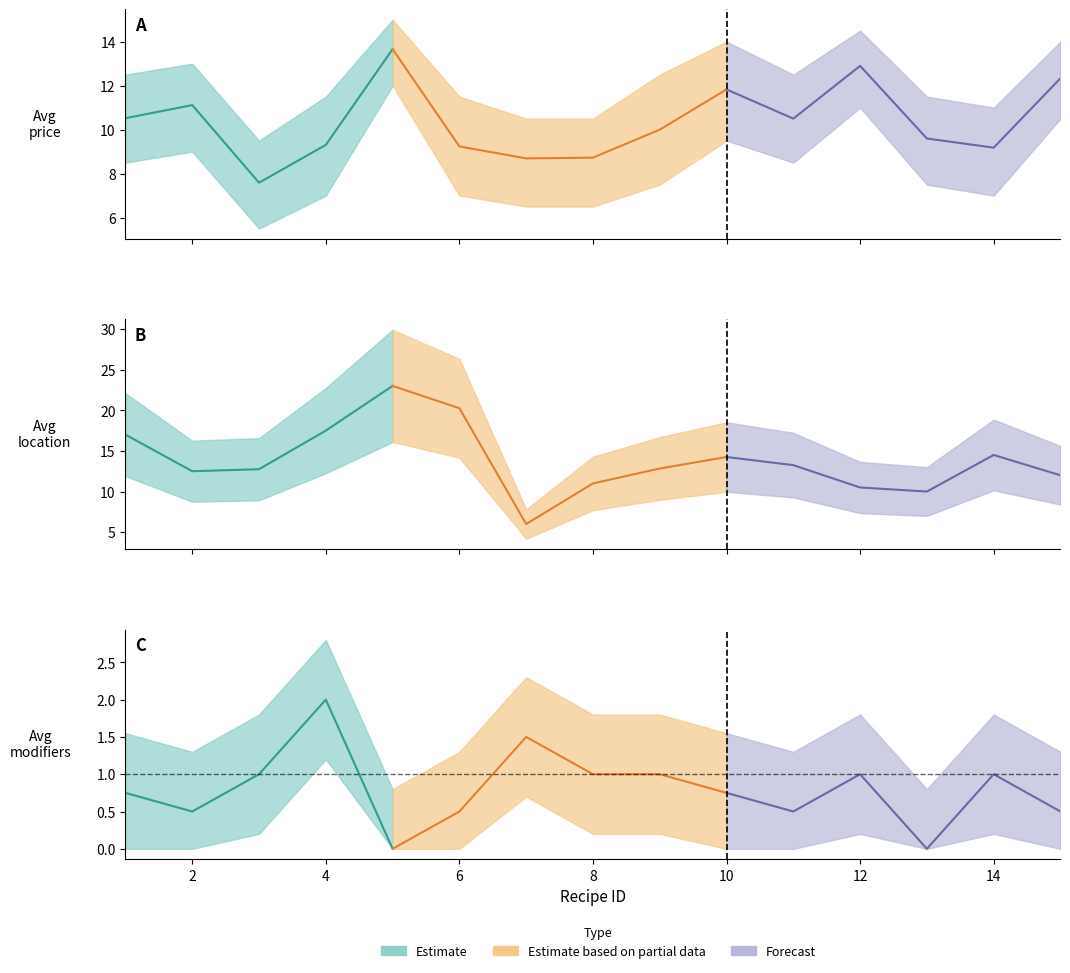

Reading left to right, list all the values displayed in this chart.

avg_price: 1=10.5	2=11.1	3=7.6	4=9.3	5=13.7	6=9.2	7=8.7	8=8.7	9=10.0	10=11.8	11=10.5	12=12.9	13=9.6	14=9.2	15=12.3
avg_location: 1=17.0	2=12.5	3=12.8	4=17.5	5=23.0	6=20.2	7=6.0	8=11.0	9=12.8	10=14.2	11=13.2	12=10.5	13=10.0	14=14.5	15=12.0
avg_modifiers: 1=0.8	2=0.5	3=1.0	4=2.0	5=0.0	6=0.5	7=1.5	8=1.0	9=1.0	10=0.8	11=0.5	12=1.0	13=0.0	14=1.0	15=0.5
price_upper: 1=12.5	2=13.0	3=9.5	4=11.5	5=15.0	6=11.5	7=10.5	8=10.5	9=12.5	10=14.0	11=12.5	12=14.5	13=11.5	14=11.0	15=14.0
price_lower: 1=8.5	2=9.0	3=5.5	4=7.0	5=12.0	6=7.0	7=6.5	8=6.5	9=7.5	10=9.5	11=8.5	12=11.0	13=7.5	14=7.0	15=10.5